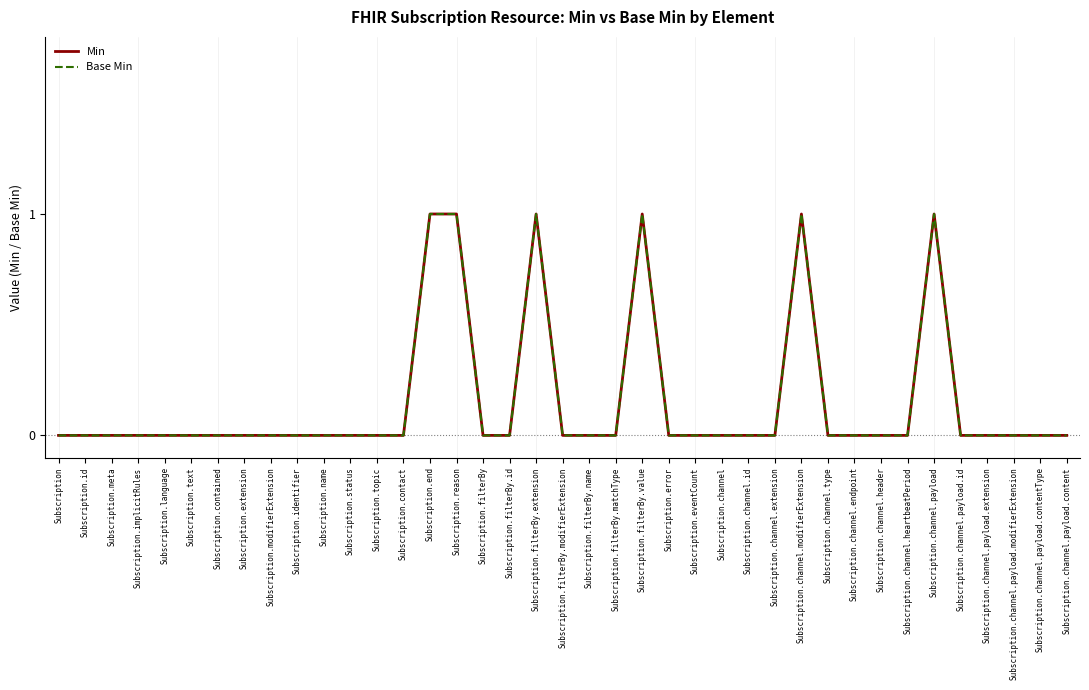

At which category is the sum across all series the highest?

Subscription.end